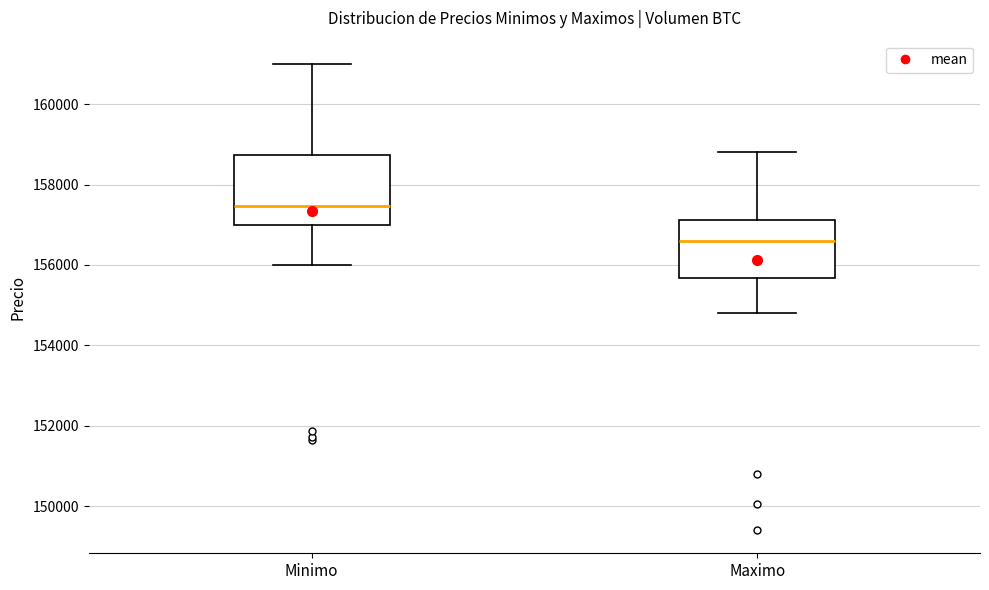

Which box is the tallest, from its lower edge to its upper edge?

Minimo